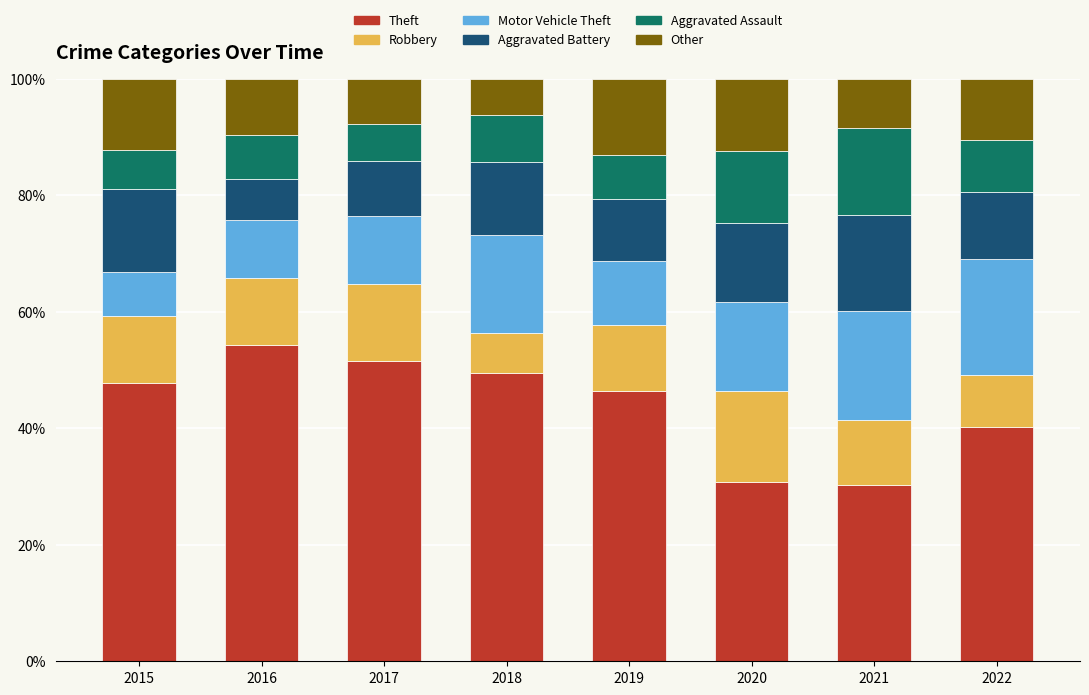

How many categories are shown in the chart?

8